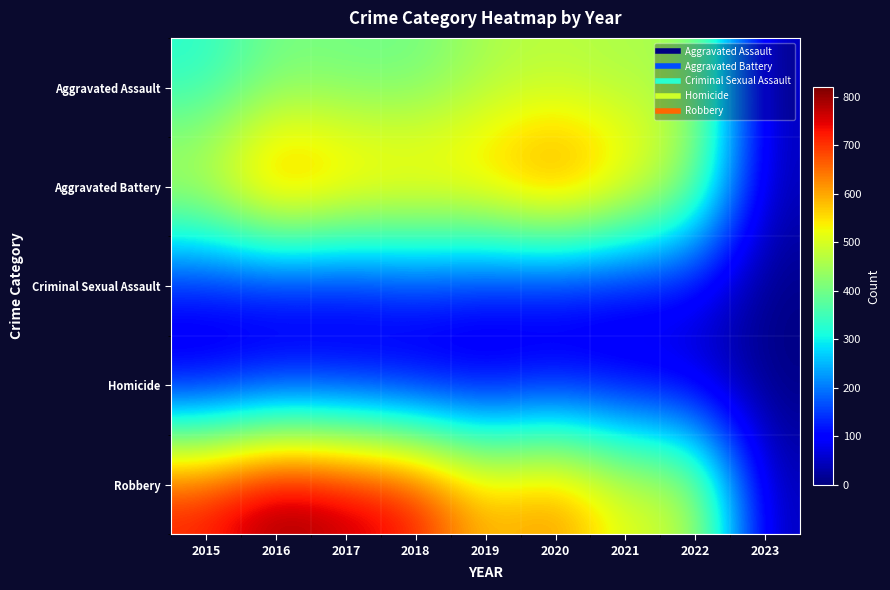

Reading left to right, what are all the values shown in this chart?

Aggravated Assault: 2015=323	2016=402	2017=396	2018=392	2019=452	2020=468	2021=452	2022=457	2023=33
Aggravated Battery: 2015=515	2016=691	2017=623	2018=600	2019=608	2020=691	2021=587	2022=448	2023=39
Criminal Sexual Assault: 2015=105	2016=87	2017=90	2018=122	2019=102	2020=89	2021=82	2022=94	2023=3
Homicide: 2015=50	2016=87	2017=82	2018=56	2019=53	2020=81	2021=69	2022=47	2023=2
Robbery: 2015=726	2016=819	2017=780	2018=741	2019=577	2020=639	2021=506	2022=496	2023=38